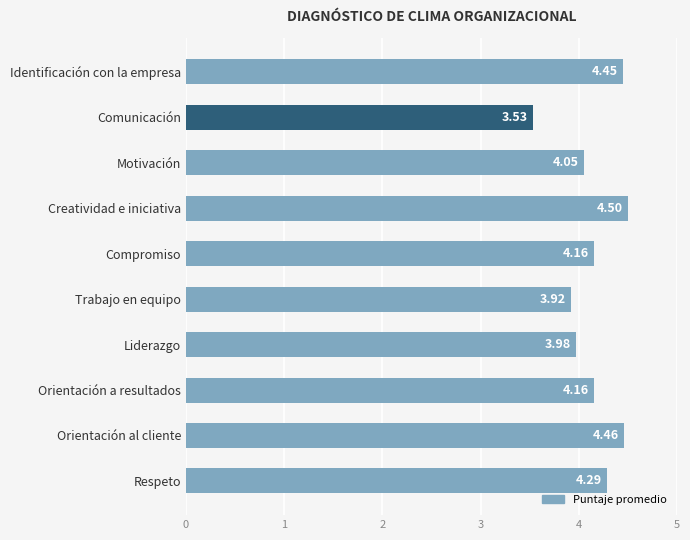

Where is the data nearest to the value 4?

Liderazgo